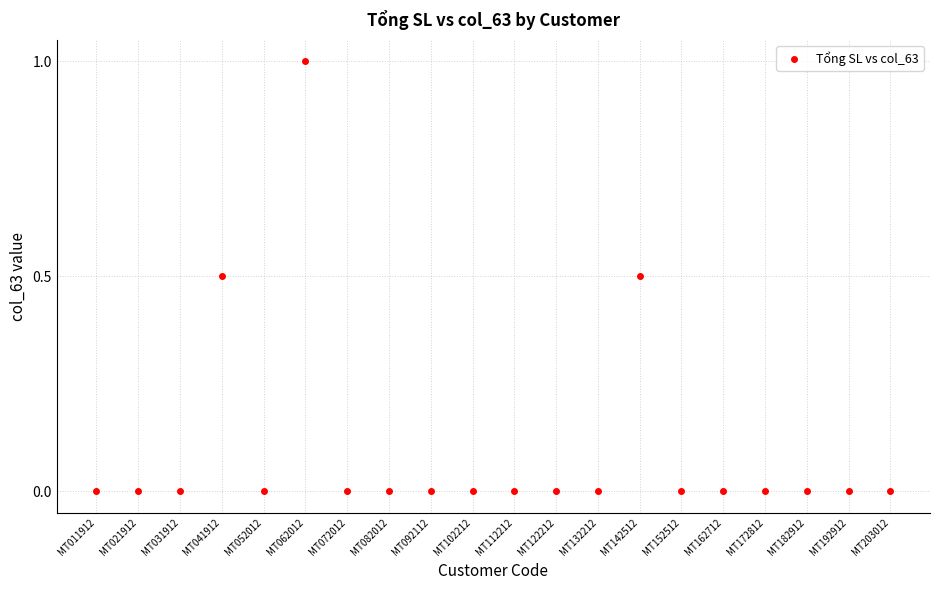

What is the range of Y values (max minus min)?

1.0